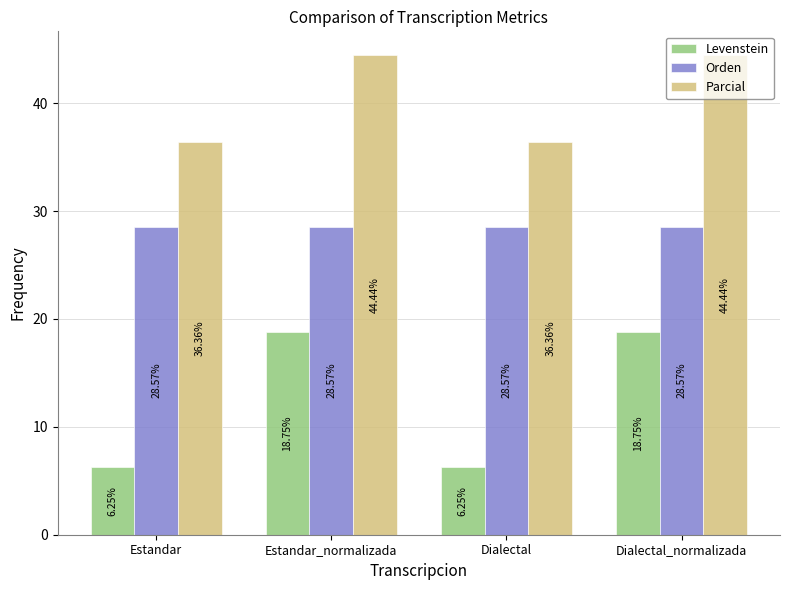

The Parcial series shows 16.3 at Estandar. True or false?

False